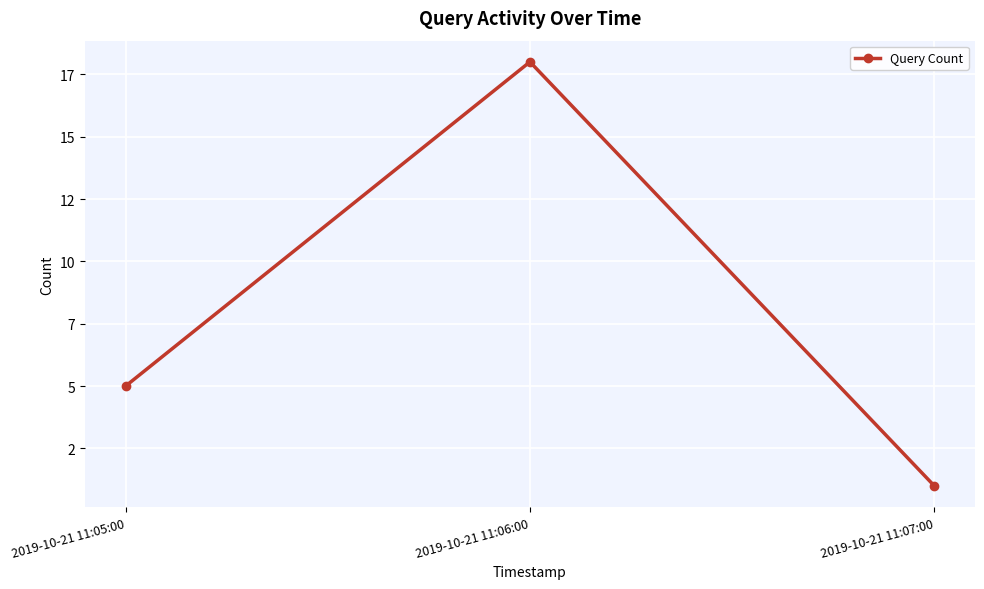

What is the maximum value shown in the chart?

18